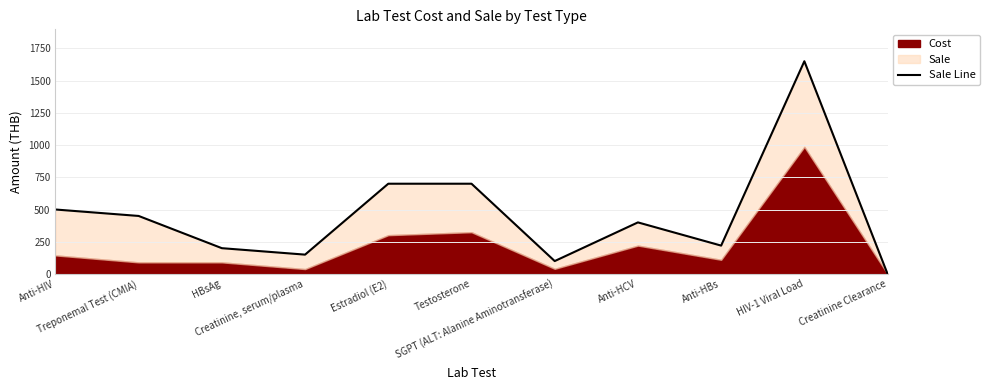

Rank the categories by value from lowest to highest.

Creatinine Clearance, SGPT (ALT: Alanine Aminotransferase), Creatinine, serum/plasma, HBsAg, Anti-HBs, Anti-HCV, Treponemal Test (CMIA), Anti-HIV, Estradiol (E2), Testosterone, HIV-1 Viral Load